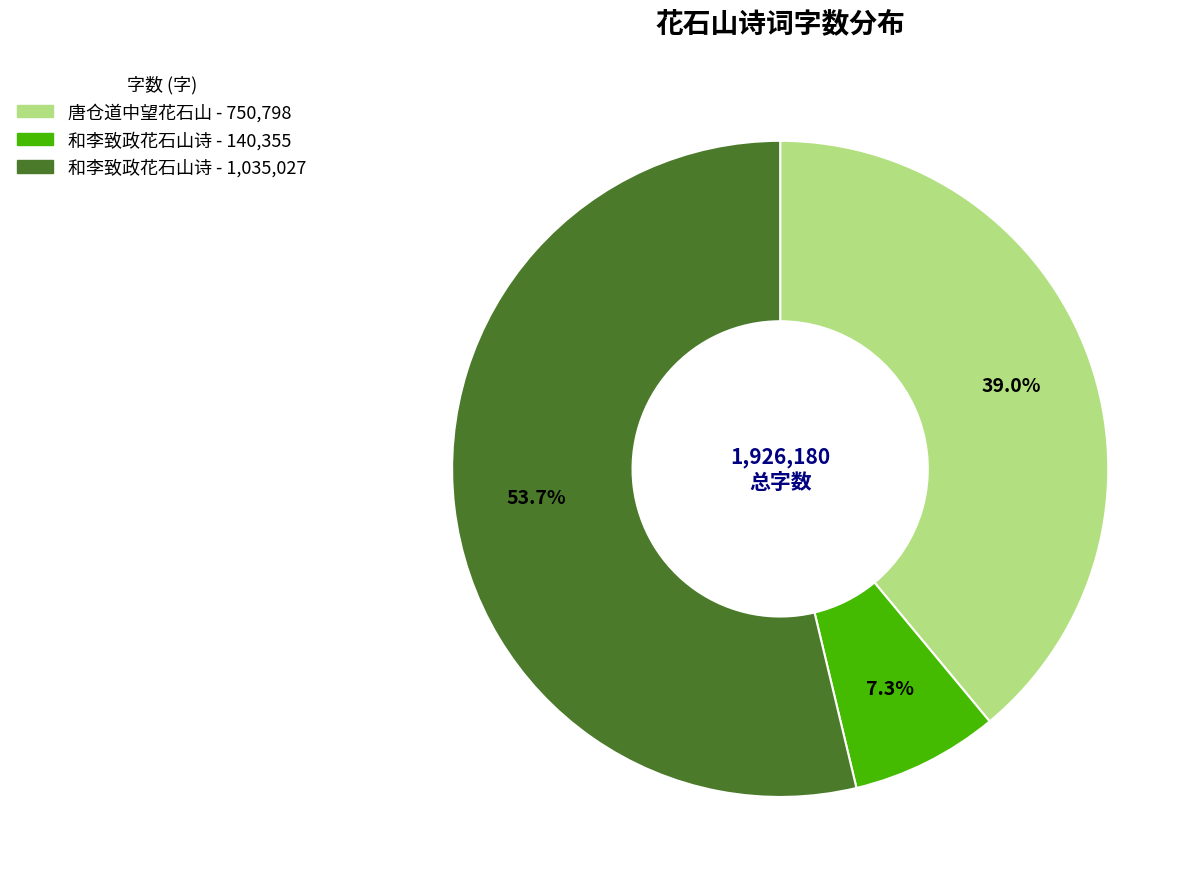

To the nearest percent, what is the average slice percentage?

33%